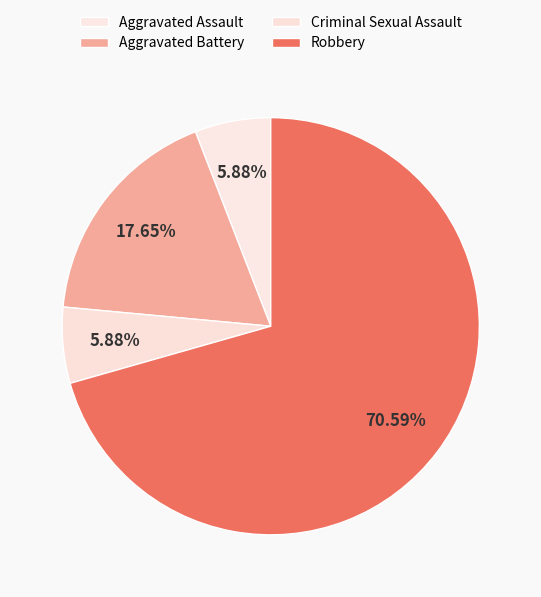

Is there a majority slice in this chart?

Yes